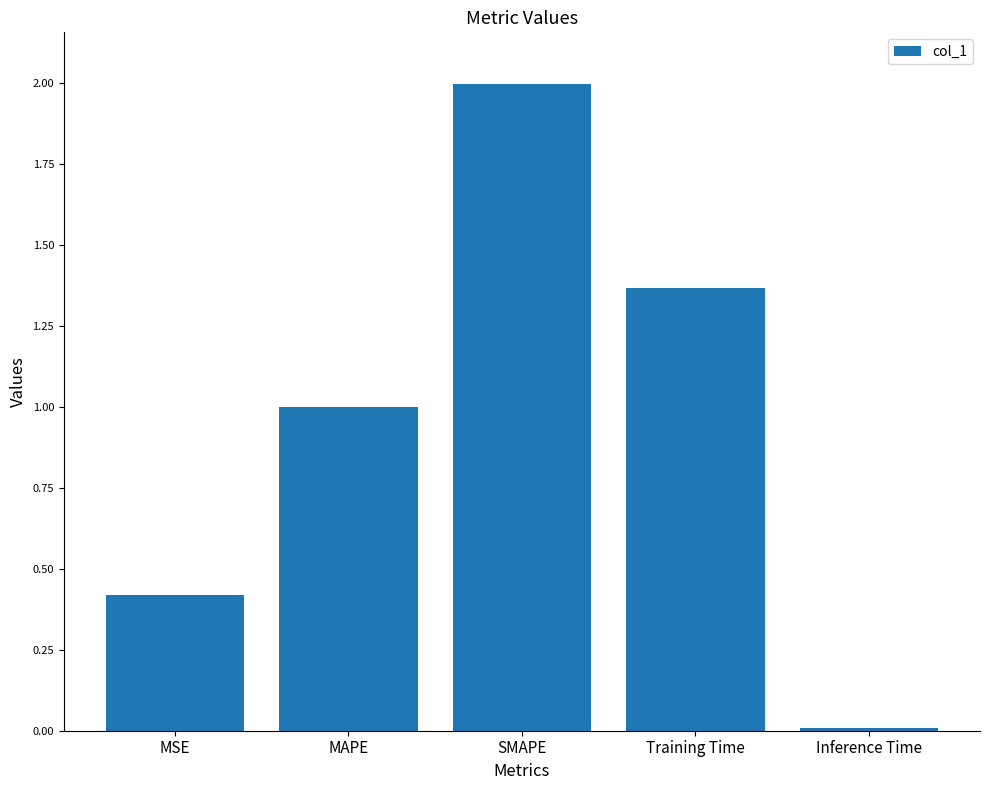

What is the difference between the second highest and second lowest values?

0.9